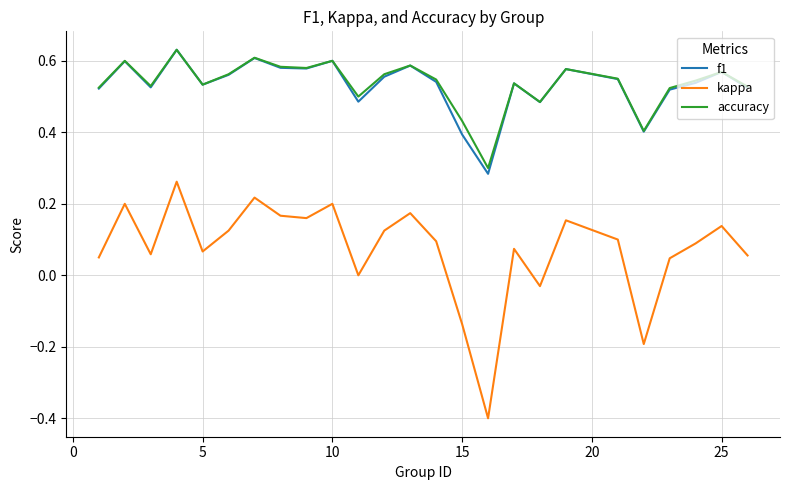

True or false: kappa and accuracy intersect in this chart.

False